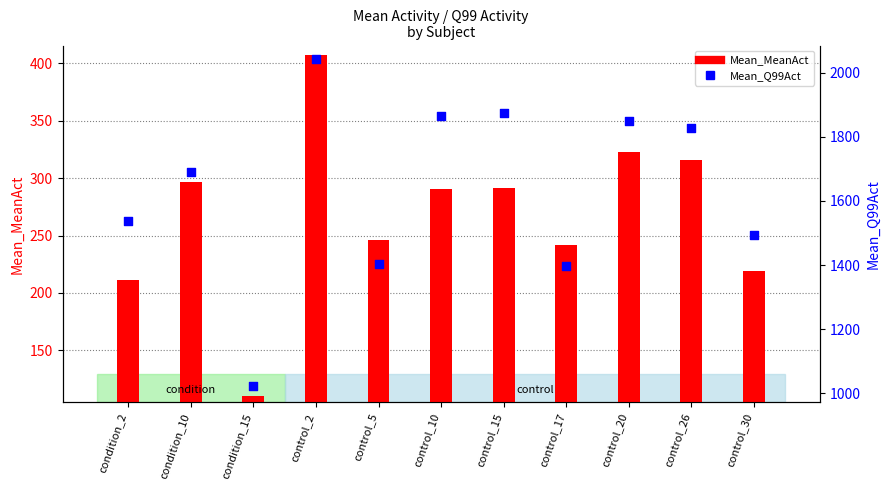

What is the total value across all series at condition_10?

1988.0